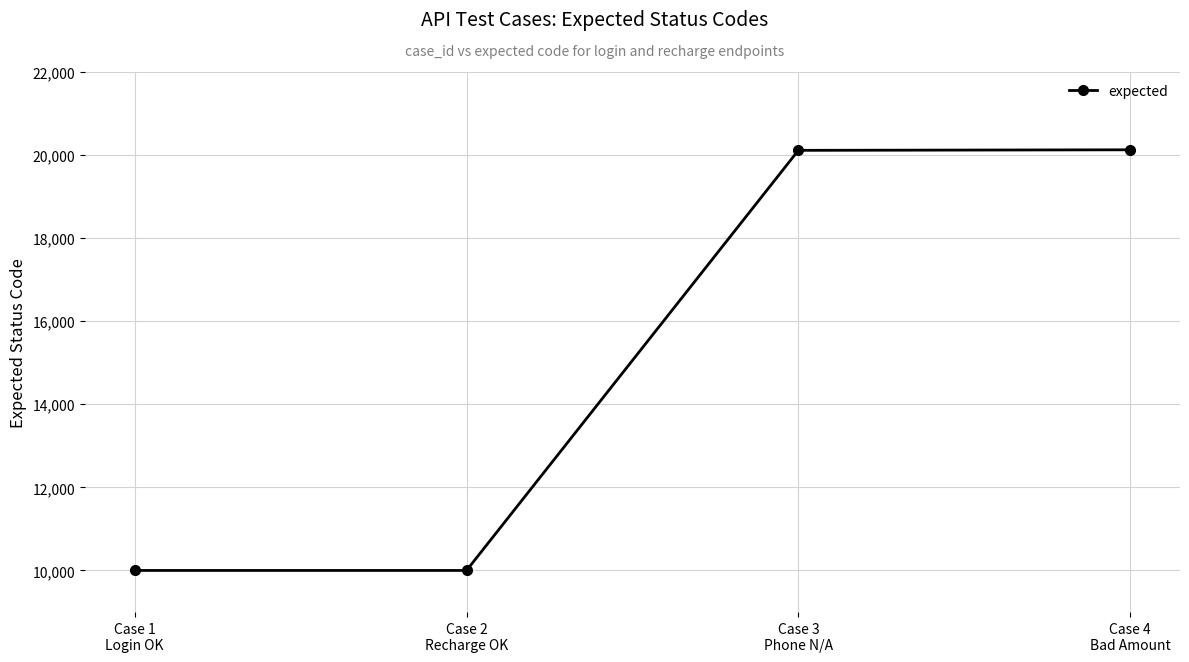

True or false: there are more than 2 points higher than both neighbors.

False